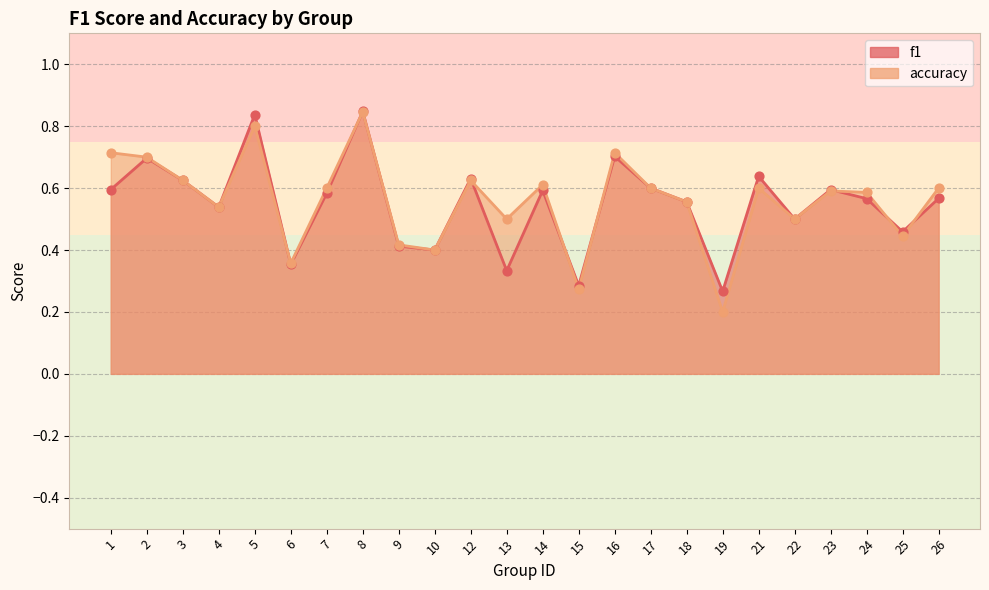

At which category is the sum across all series the highest?

8